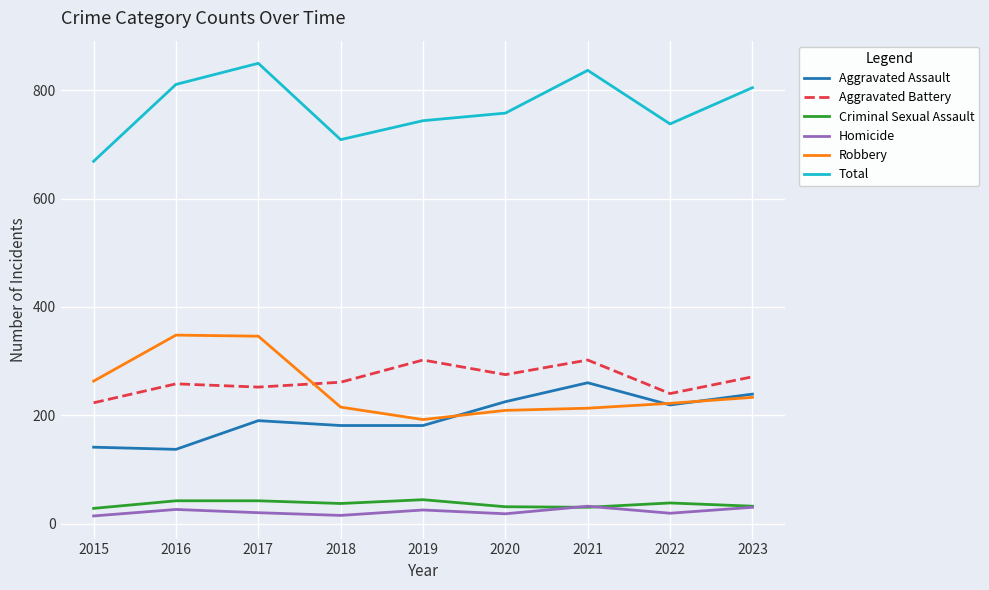

Which series ends up on top after the final intersection of Robbery and Aggravated Battery?

Aggravated Battery